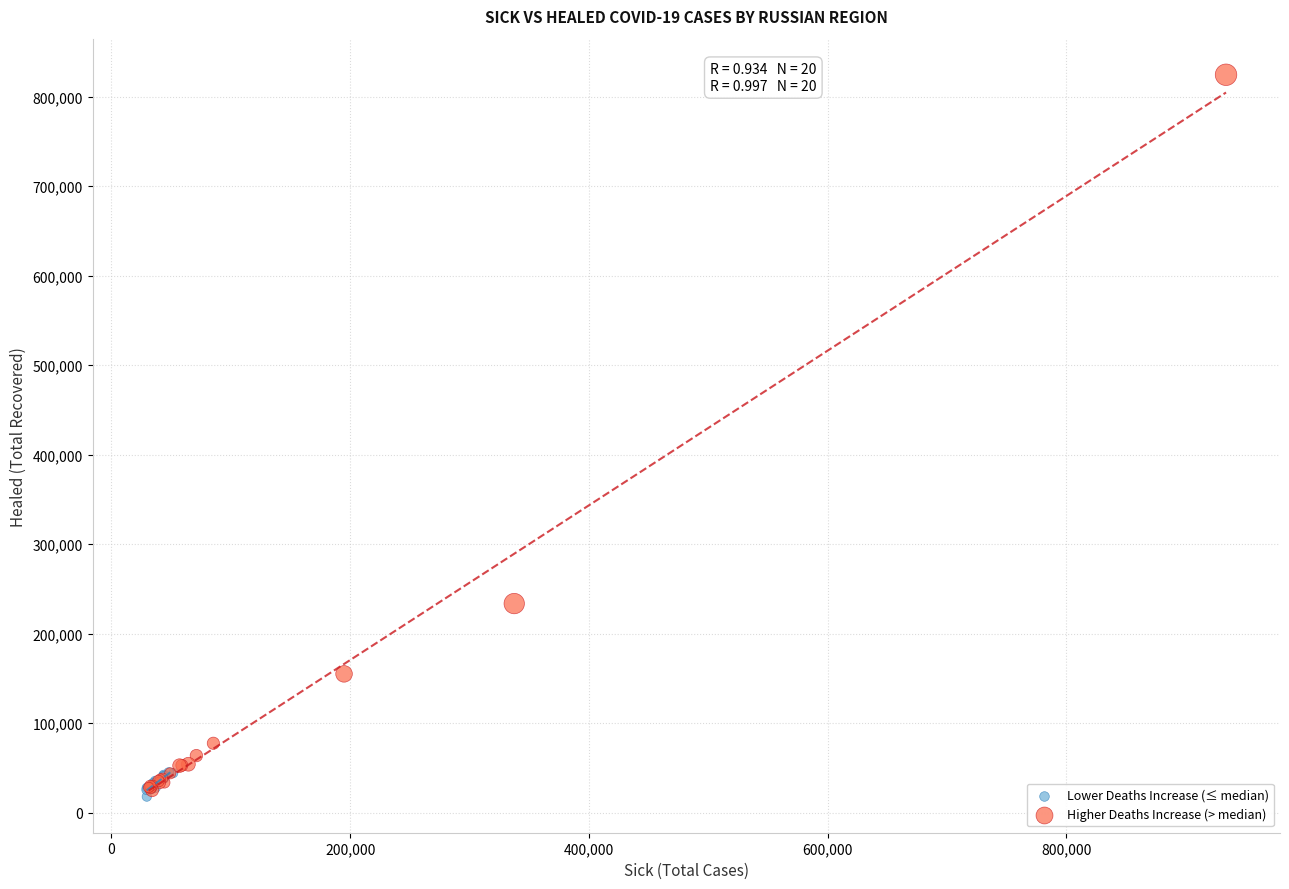

What are all the series names shown in the legend?

Lower Deaths Increase (≤ median), Higher Deaths Increase (> median)